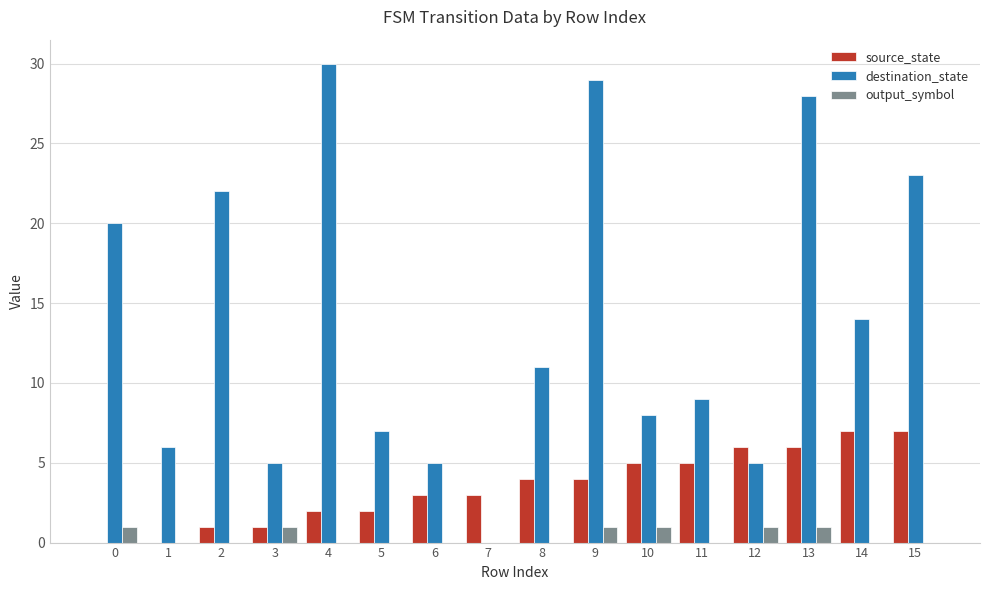

What is the sum of all source_state values?

56